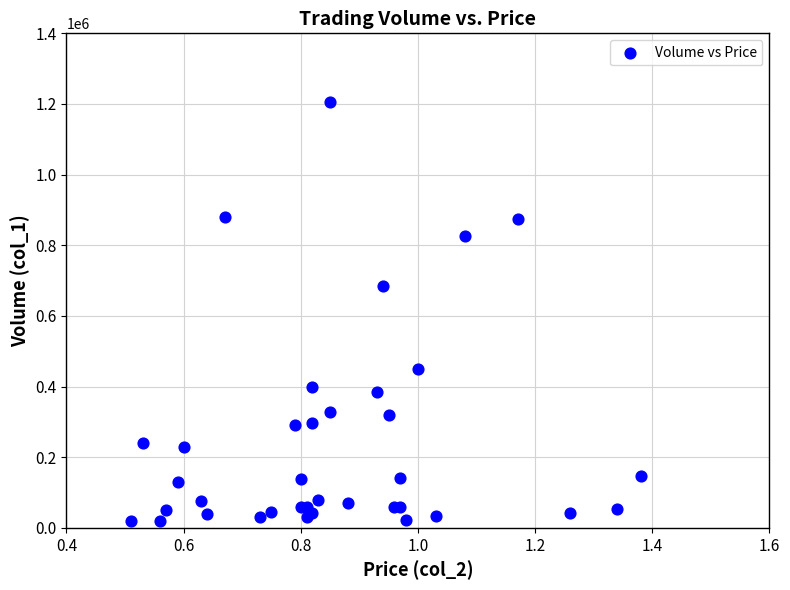

What Y value in the scatter plot is closest to 612500?

685000